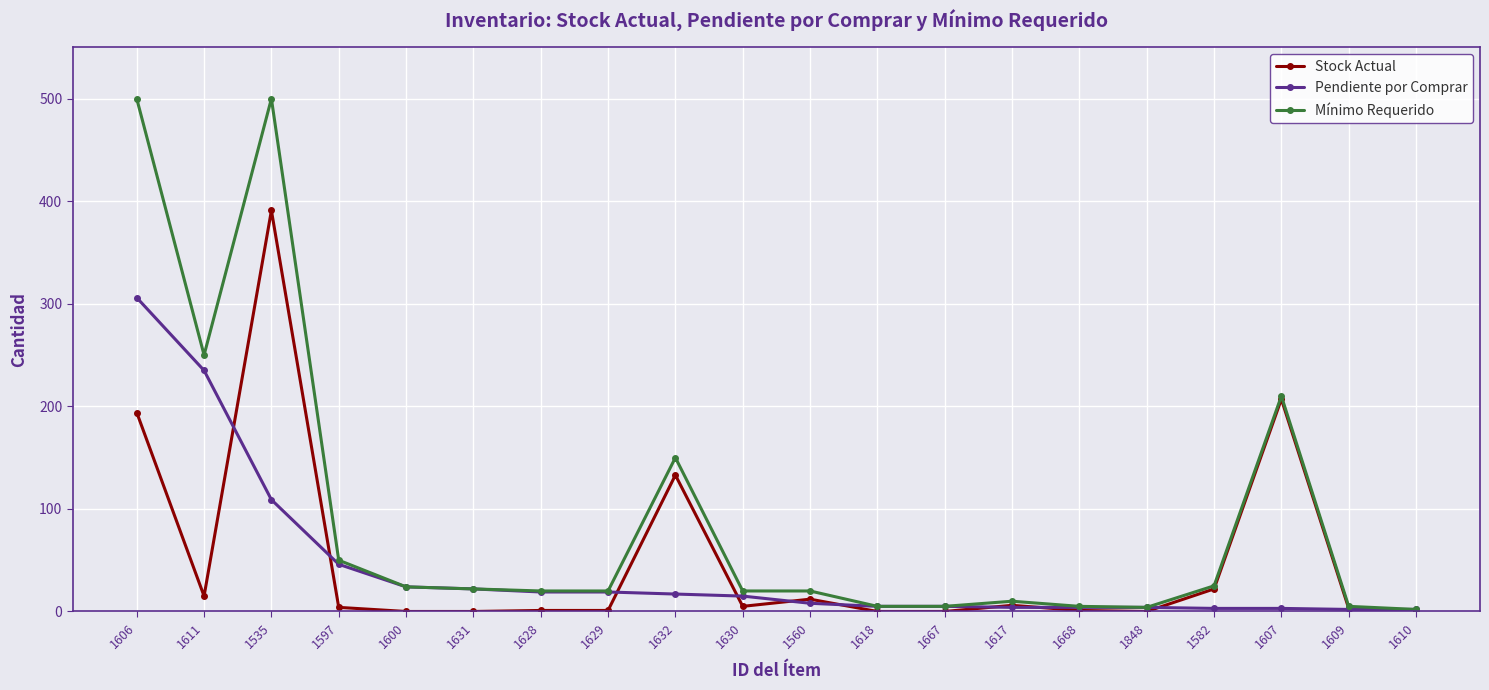

Rank the series by their maximum value, from highest to lowest.

Mínimo Requerido, Stock Actual, Pendiente por Comprar